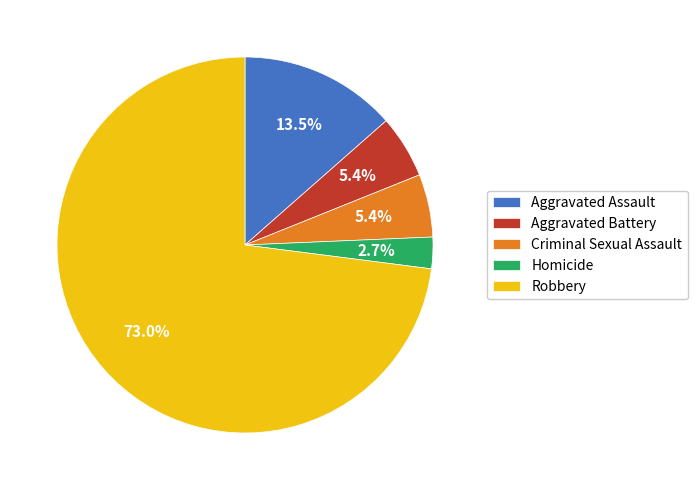

Is it true that Robbery is 86% of the pie?

False